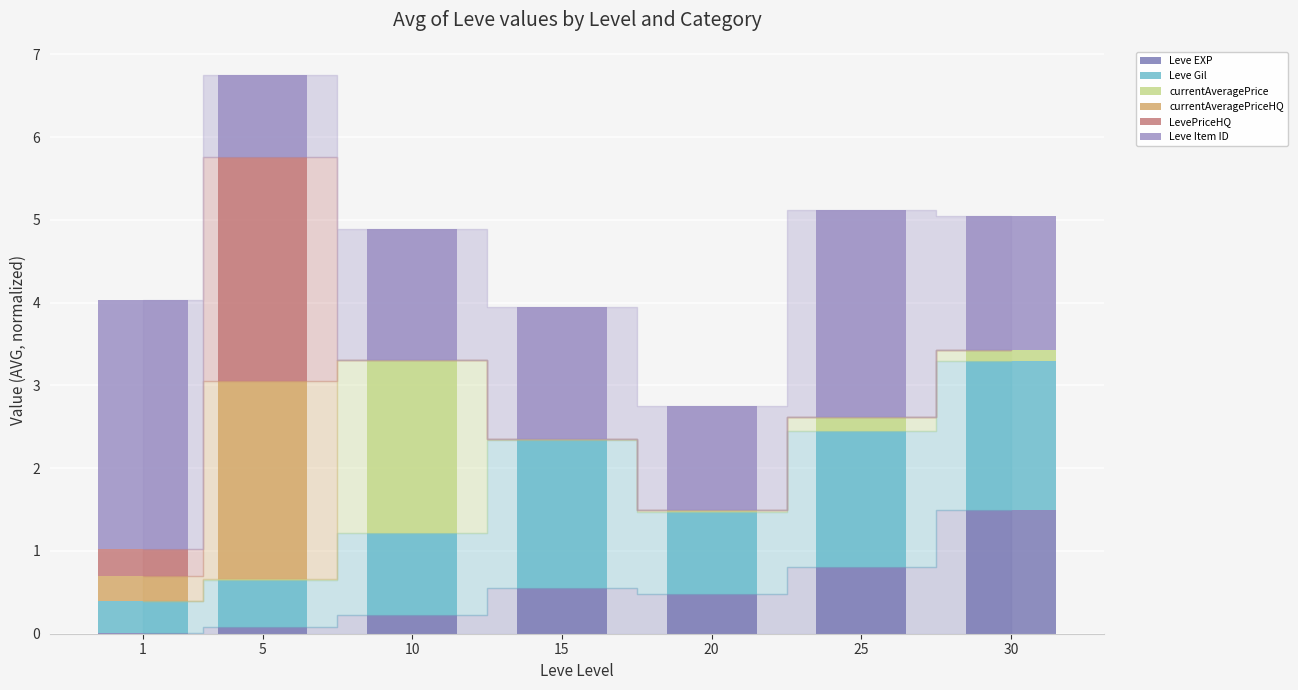

Which category has the highest value in the Leve EXP series?

30